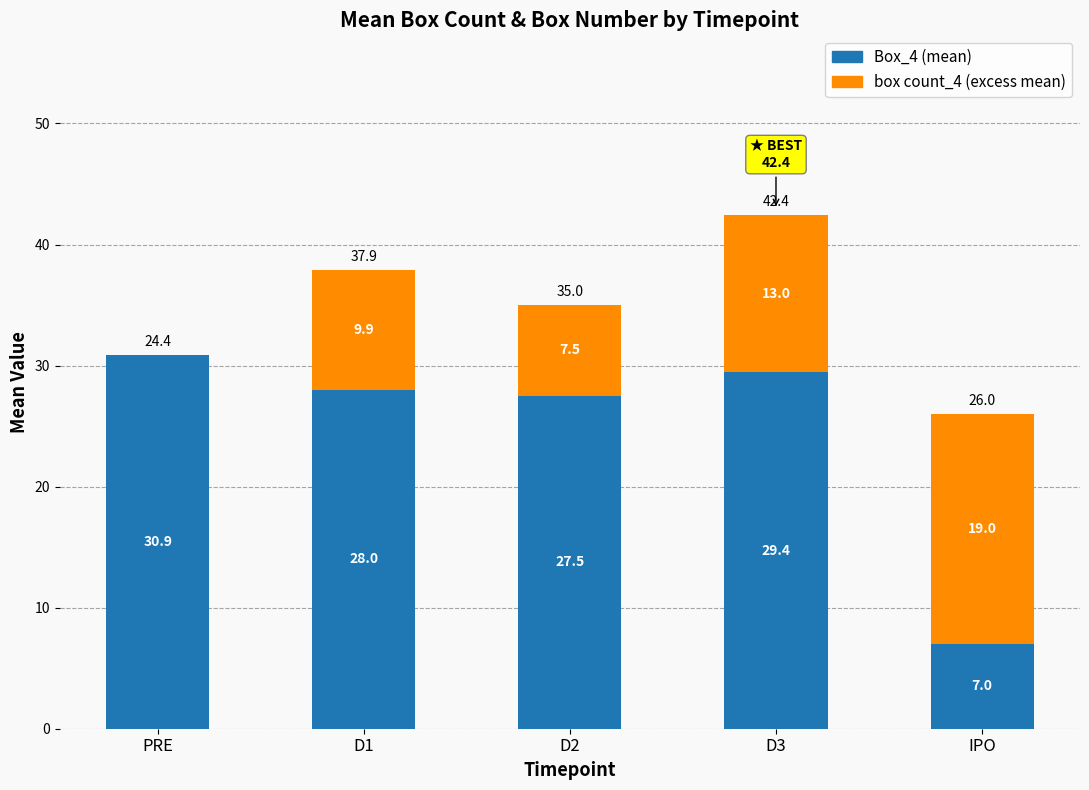

At which category is the sum across all series the highest?

D3